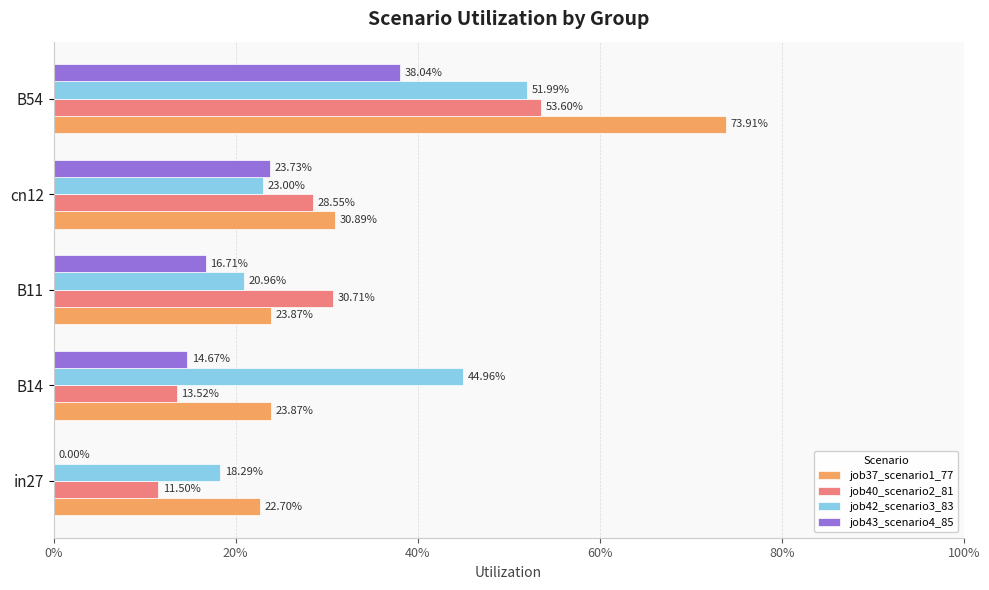

Rank the series by their maximum value, from highest to lowest.

job37_scenario1_77, job40_scenario2_81, job42_scenario3_83, job43_scenario4_85